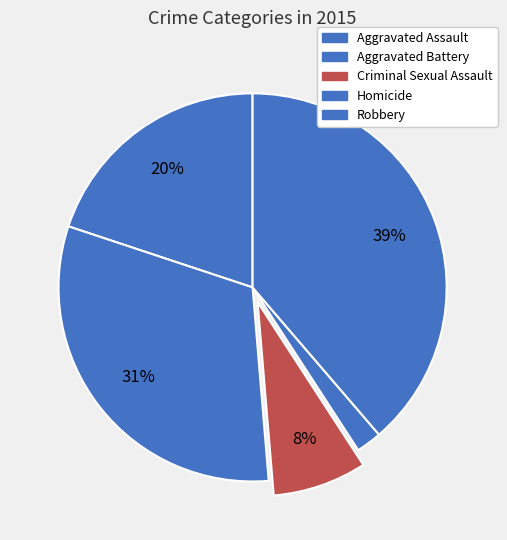

Is it true that Criminal Sexual Assault is 22% of the pie?

False